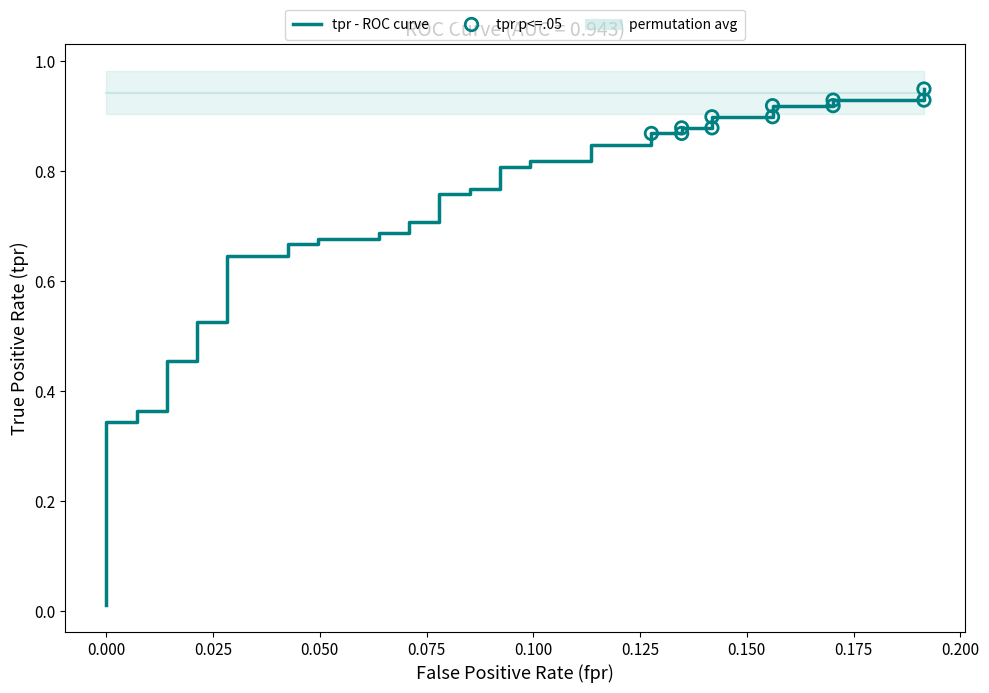

Between 0.000 and 0.075, which is larger?

0.075